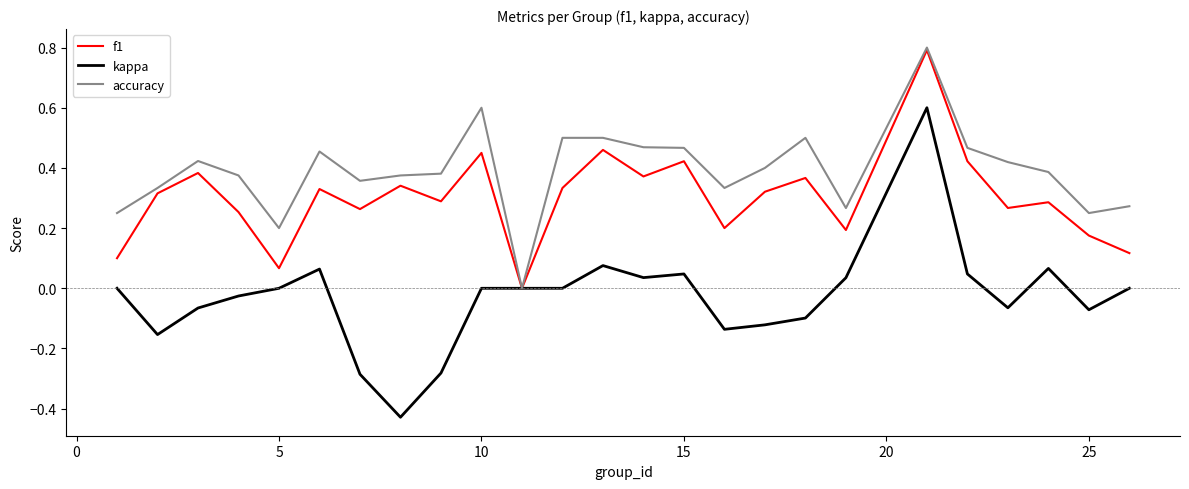

What is the maximum value shown in the chart?

0.8